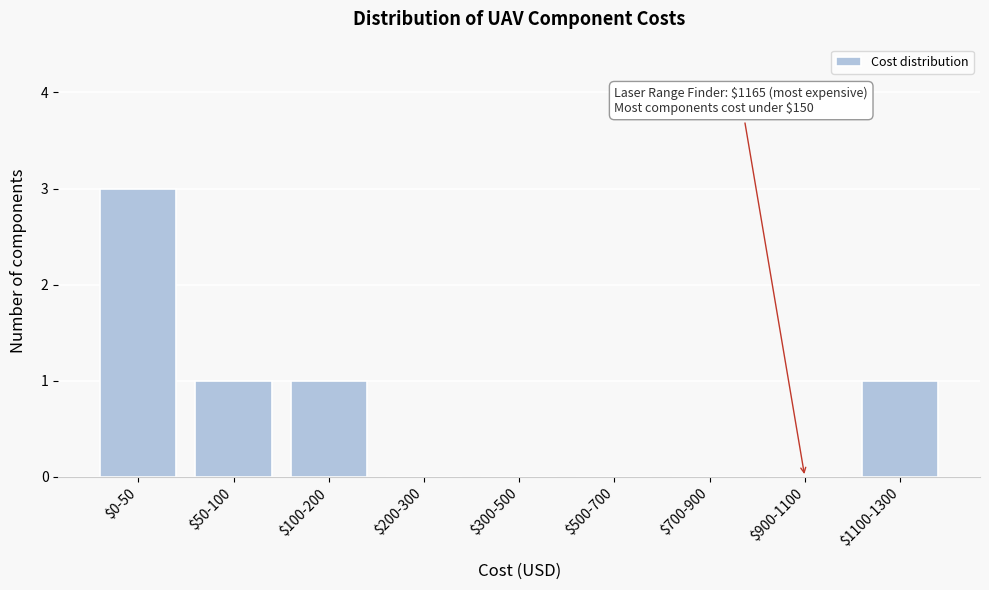

Is it true that the value at $200-300 is 0?

True